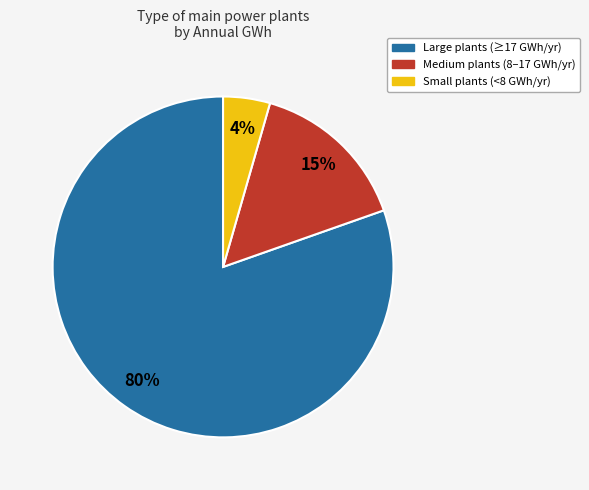

How many slices are in this pie chart?

3